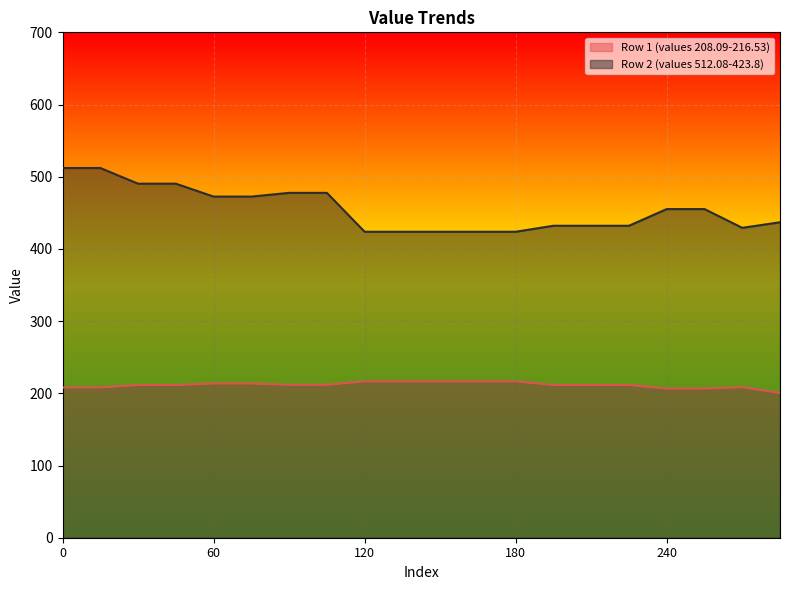

True or false: Row 1 (values 208.09-216.53) and Row 2 (values 512.08-423.8) intersect in this chart.

False